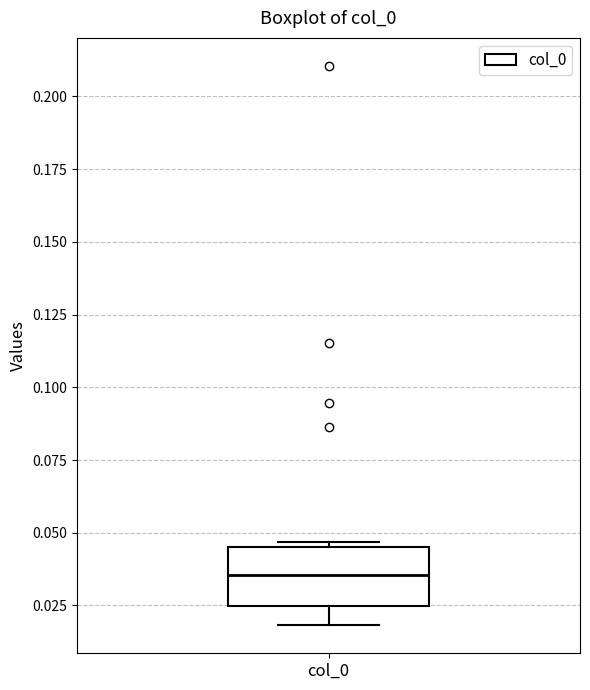

Read this box plot against the y-axis: the position of the median line, the range covered by the box, and the ends of both whiskers. The values are not printed on the chart, so give them approximately, as read against the axis.

median 0.035, box 0.025 to 0.045, whiskers 0.020 to 0.045 (just above the box's upper edge)